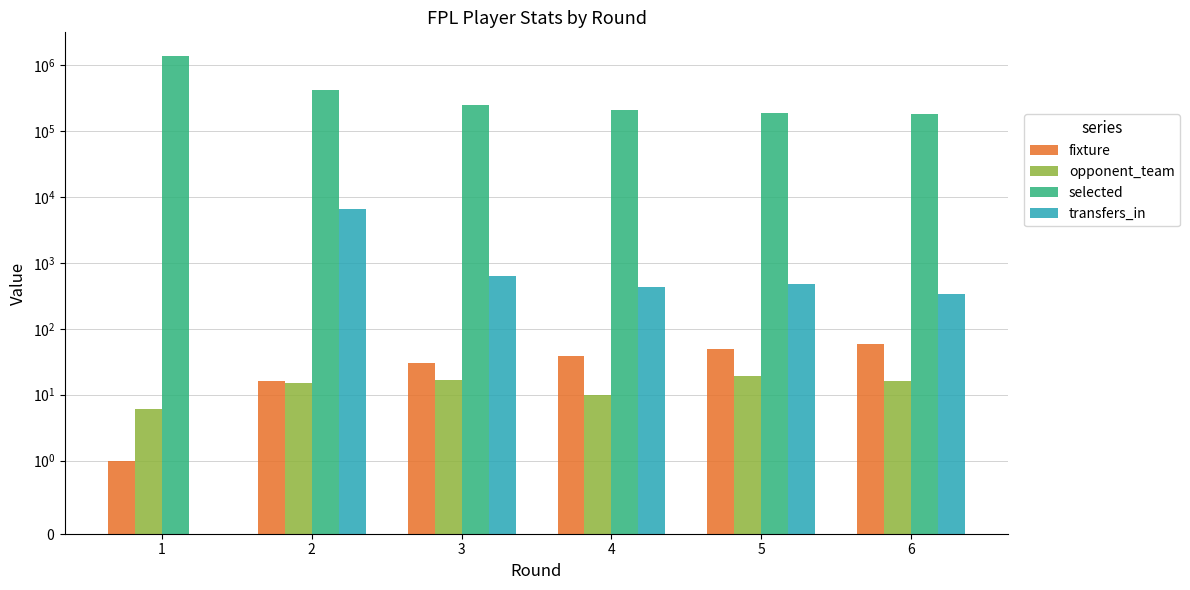

At which label does selected first exceed 252138?

1